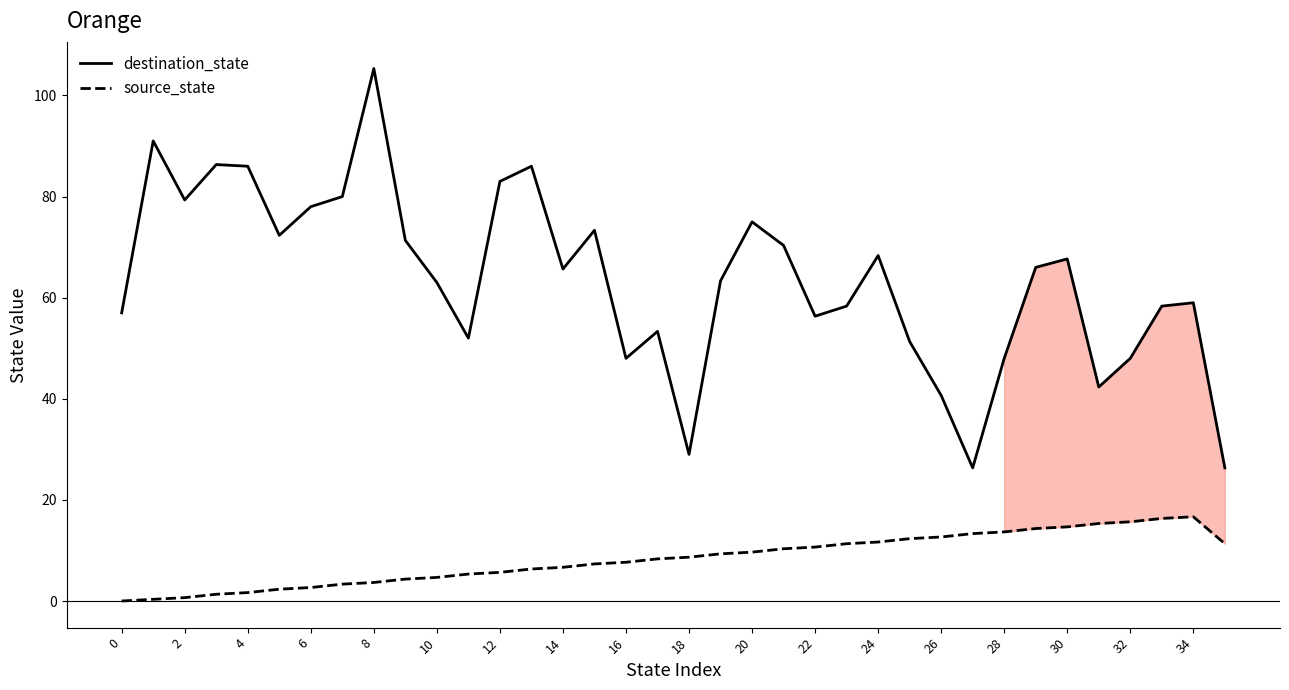

What is the approximate value of source_state at 34?

16.7